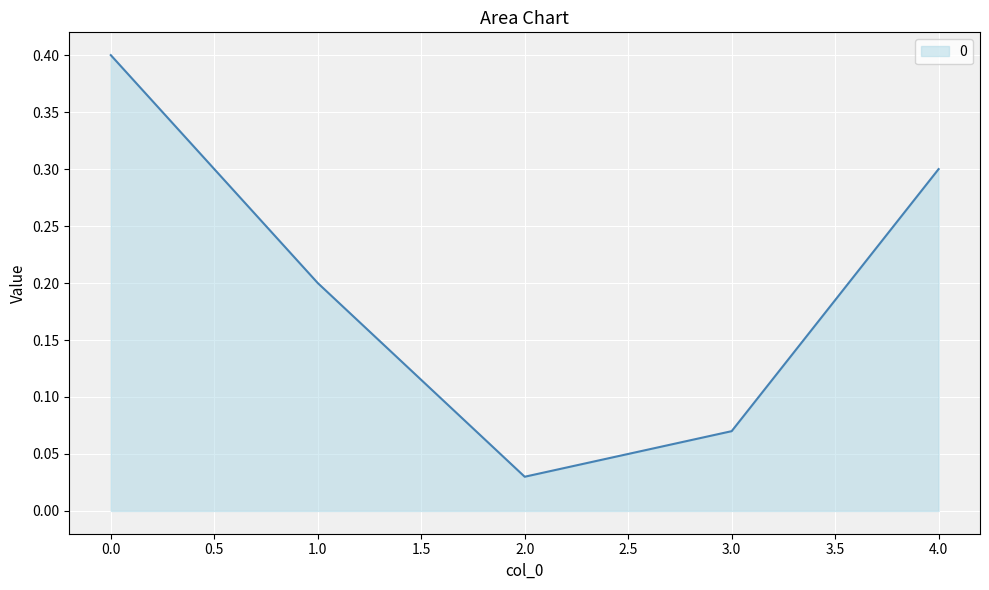

Between 4.0 and 3.0, which is larger?

4.0